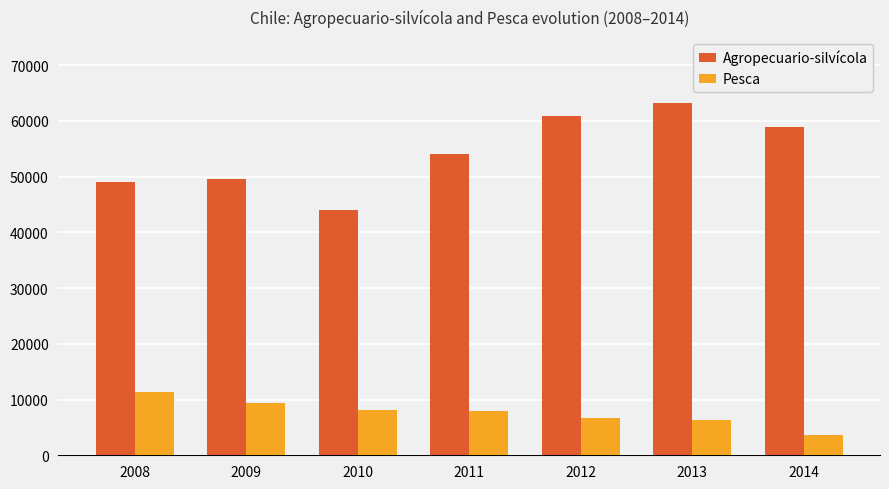

What value does the Agropecuario-silvícola series have at 2010?

43916